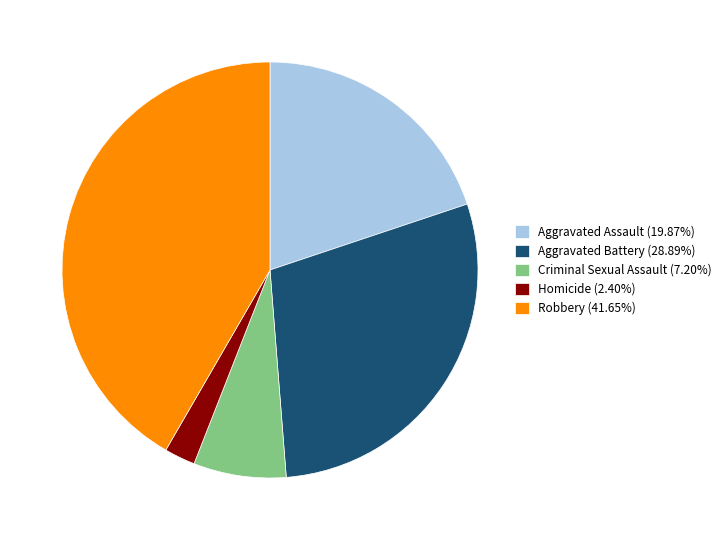

Which category has the biggest portion of the pie?

Robbery